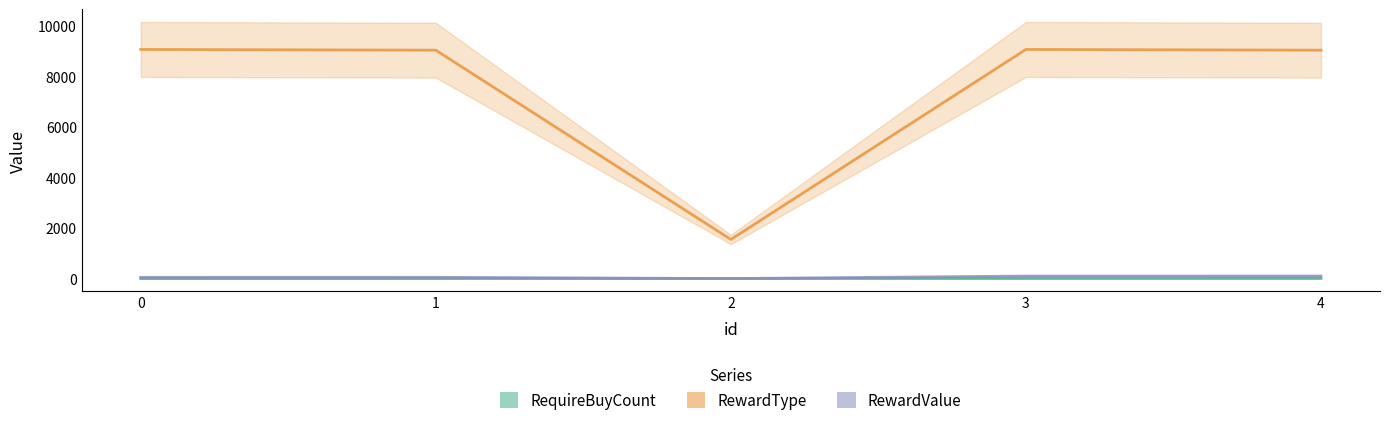

How many data points does each series have?

5